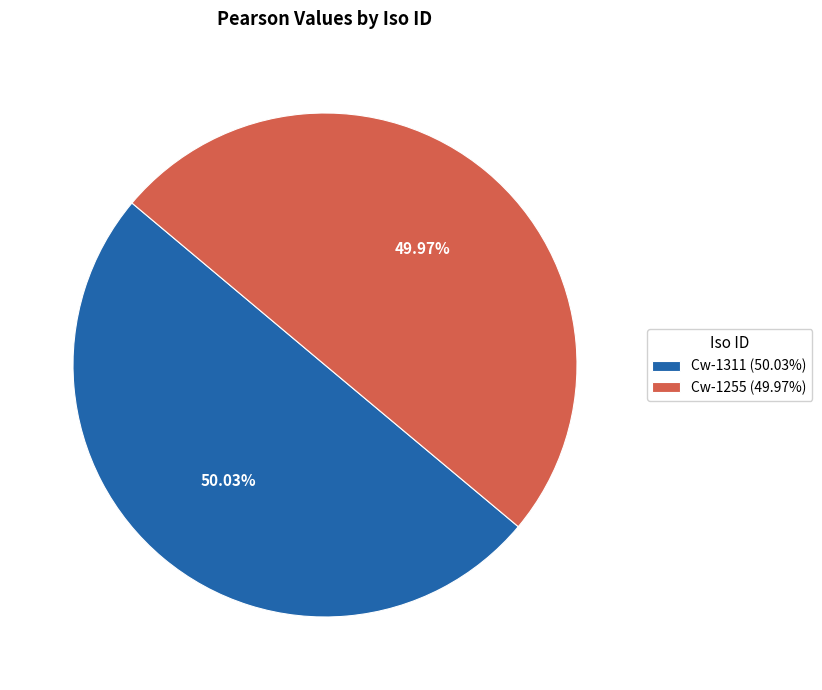

Do Cw-1255 (49.97%) and Cw-1311 (50.03%) together represent more than half of the pie?

Yes